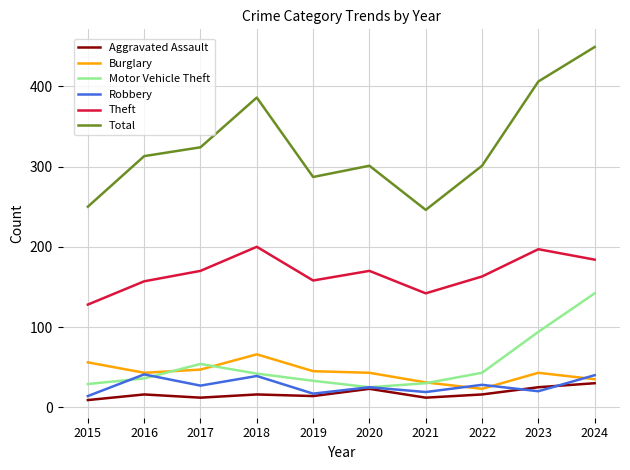

True or false: Total and Robbery intersect in this chart.

False